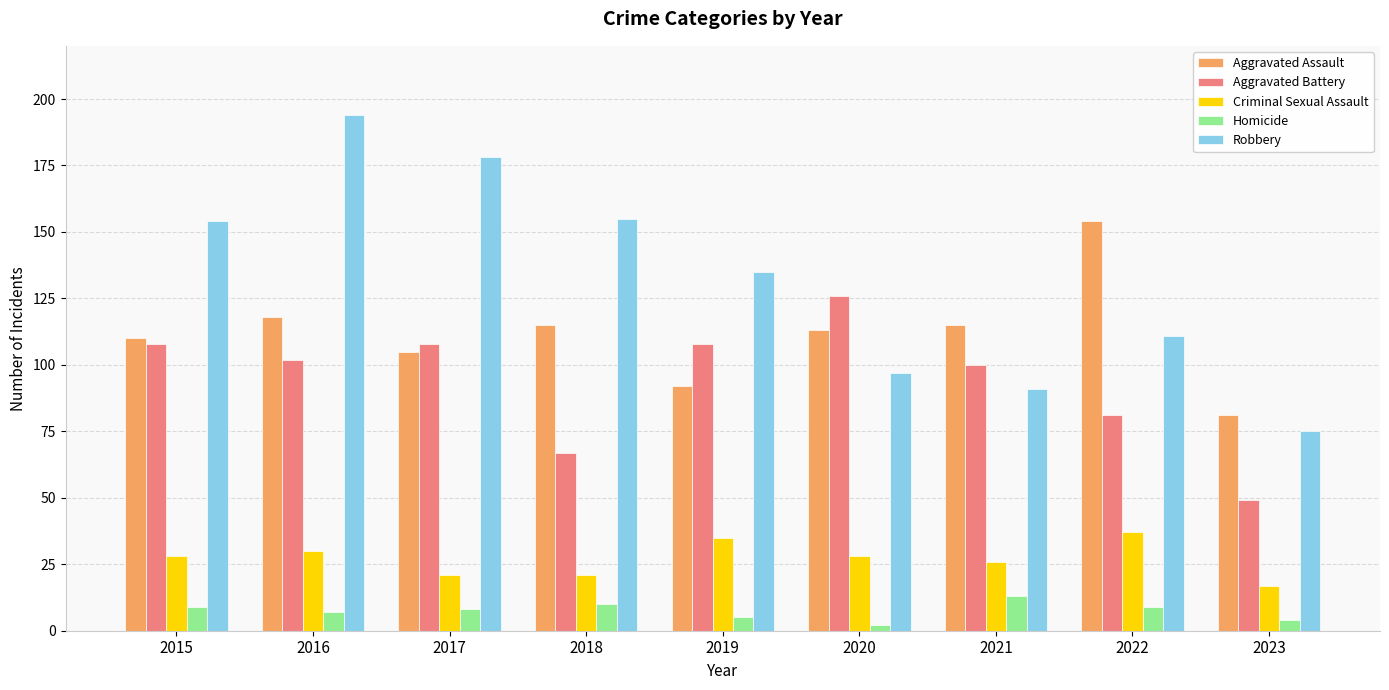

Where does the Aggravated Assault series first go above 113?

2016